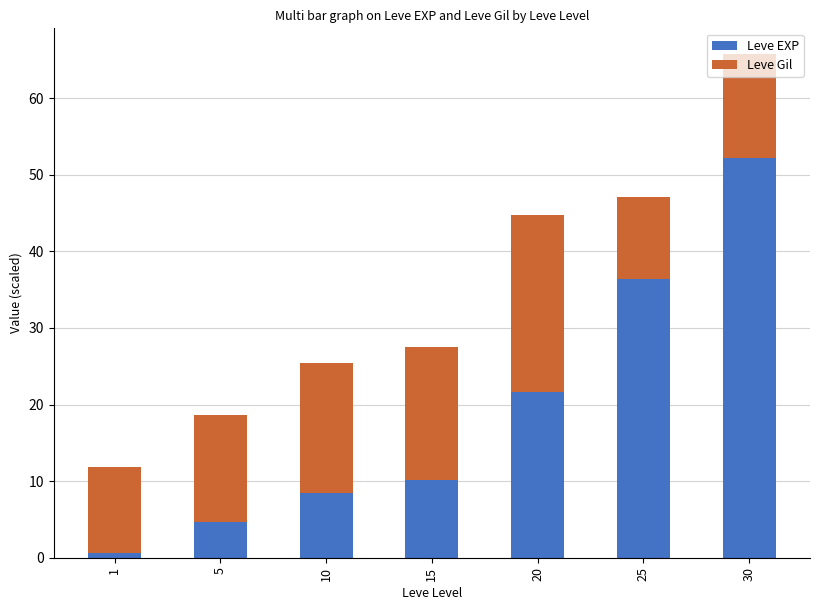

What is the maximum value for Leve EXP?

52.2